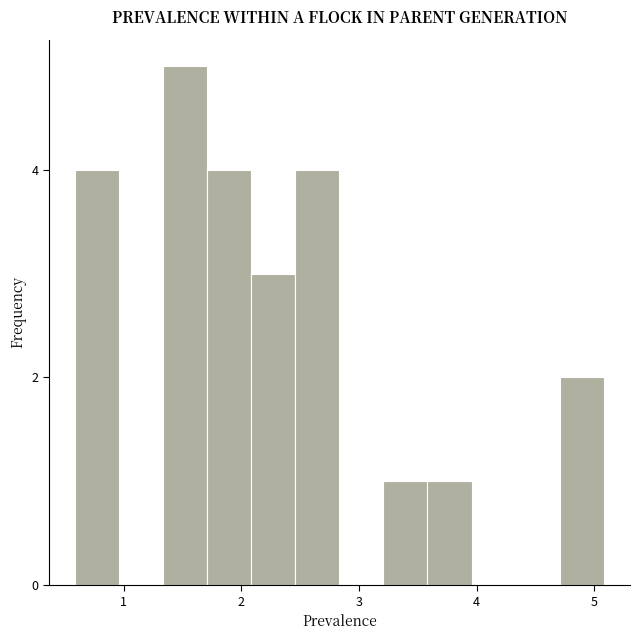

Around what value on the x-axis is the tallest bar? Give the approximate position of its centre, as read against the axis.

1.5